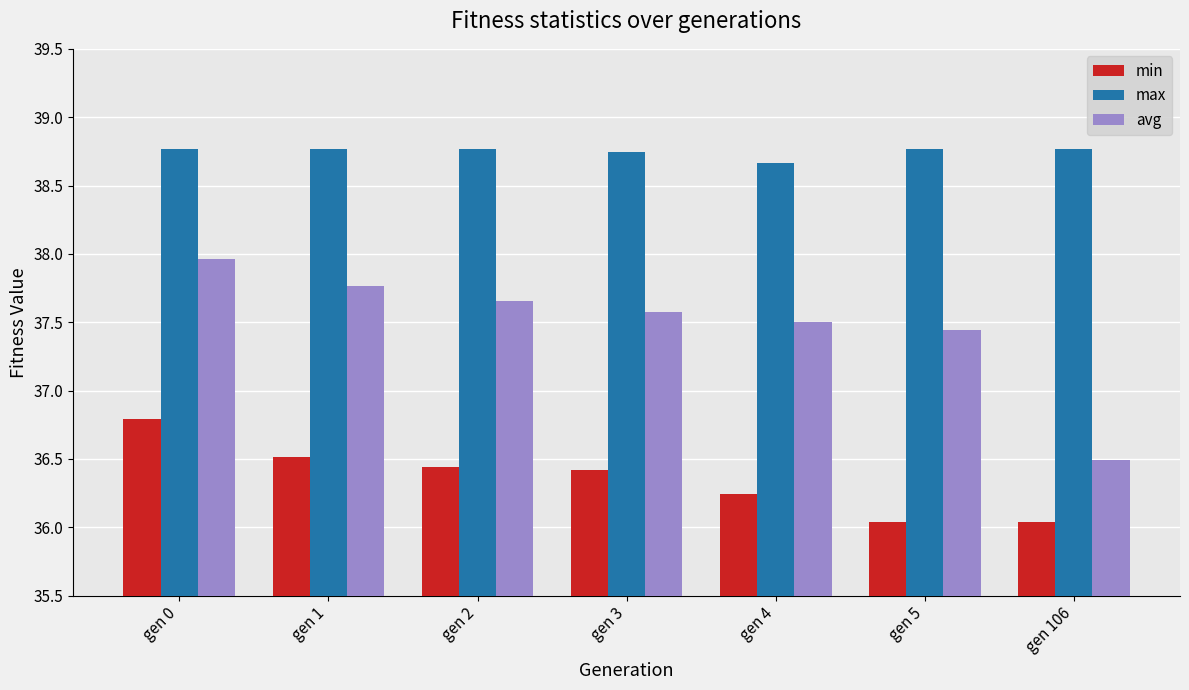

How many max values are between 38 and 39?

7